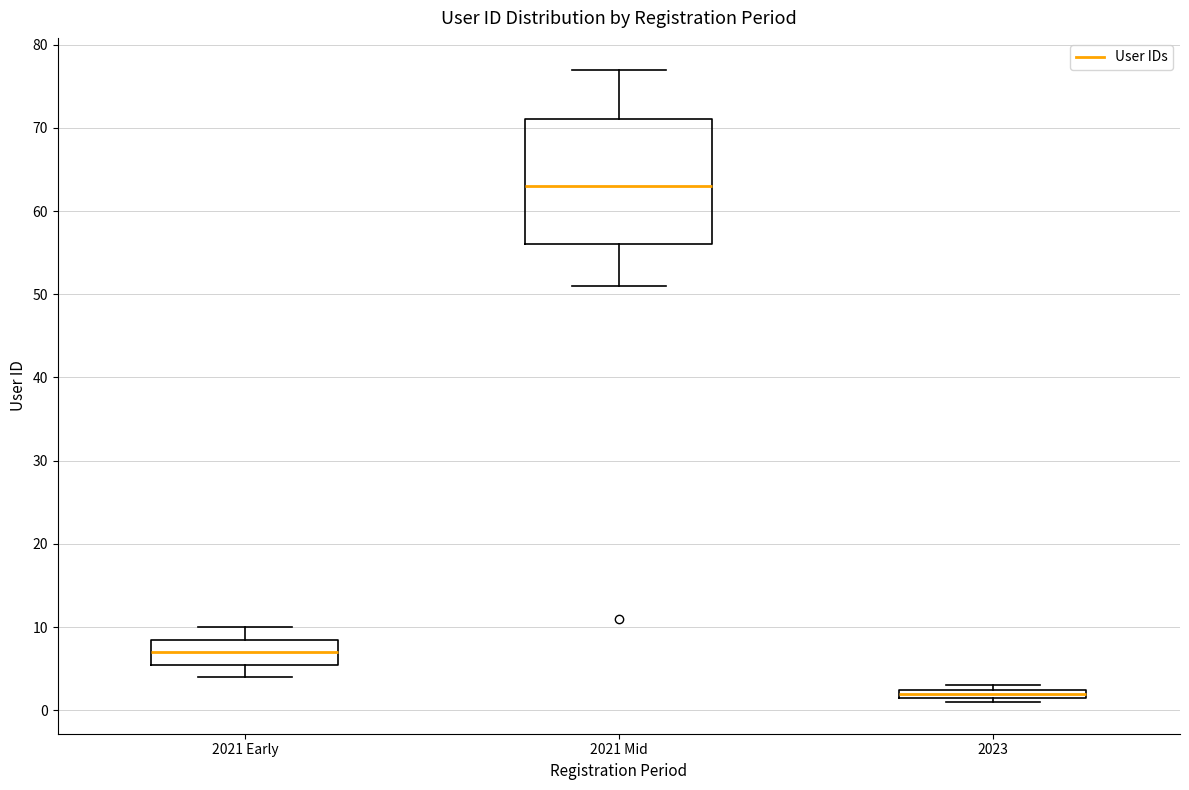

Where does the upper whisker of the box for 2021 Mid end on the y-axis? The values are not printed on the chart, so give them approximately, as read against the axis.

77